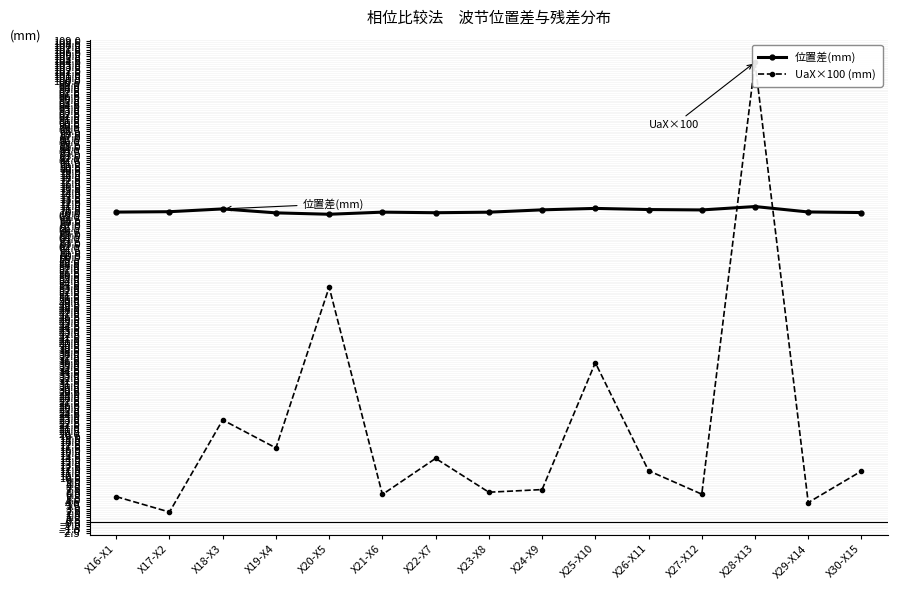

At which label does 位置差(mm) reach its minimum?

X20-X5